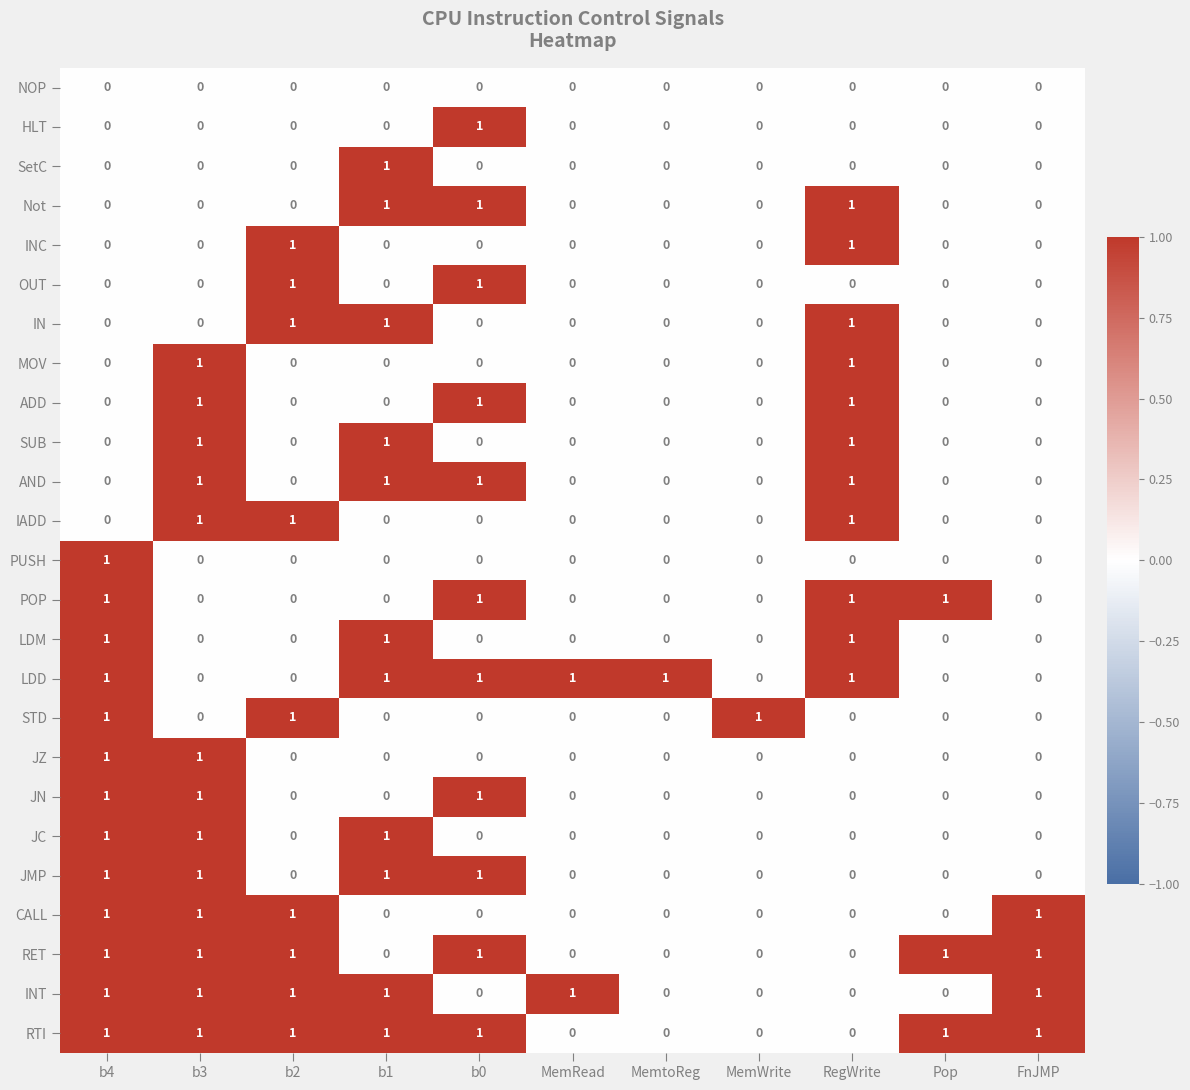

What is the total value across all series at b0?

11